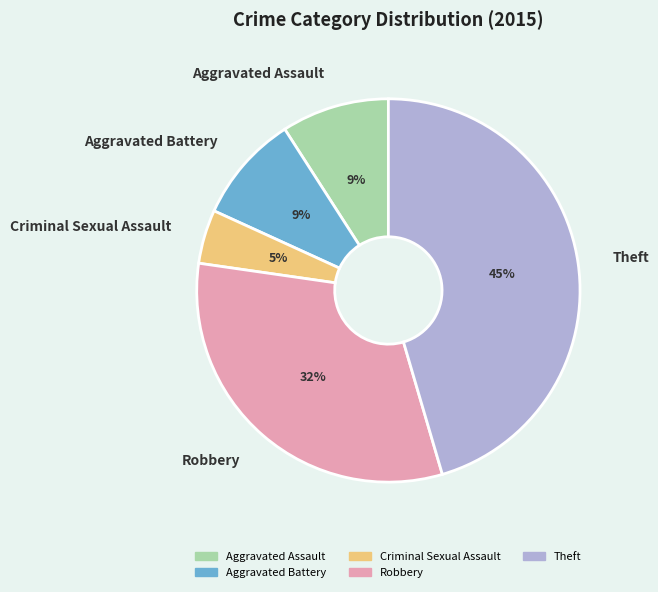

To the nearest percent, what is the average slice percentage?

20%